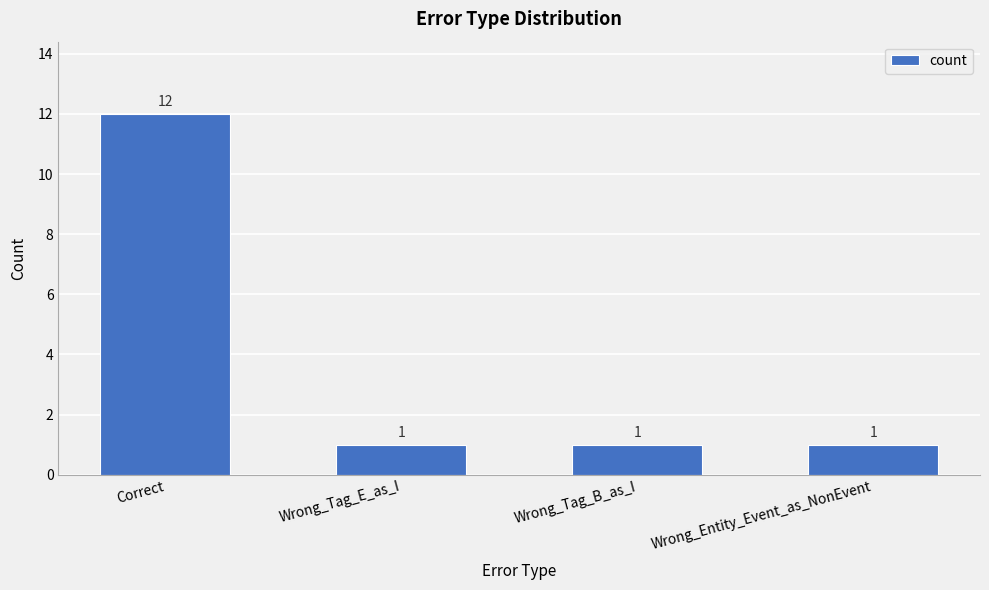

Are the bars horizontal?

No